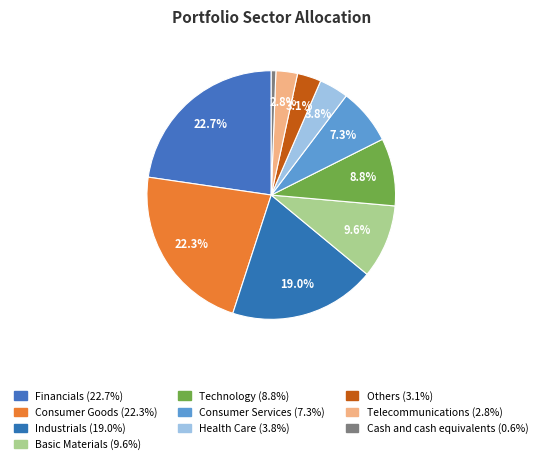

Count the number of slices in the pie.

10